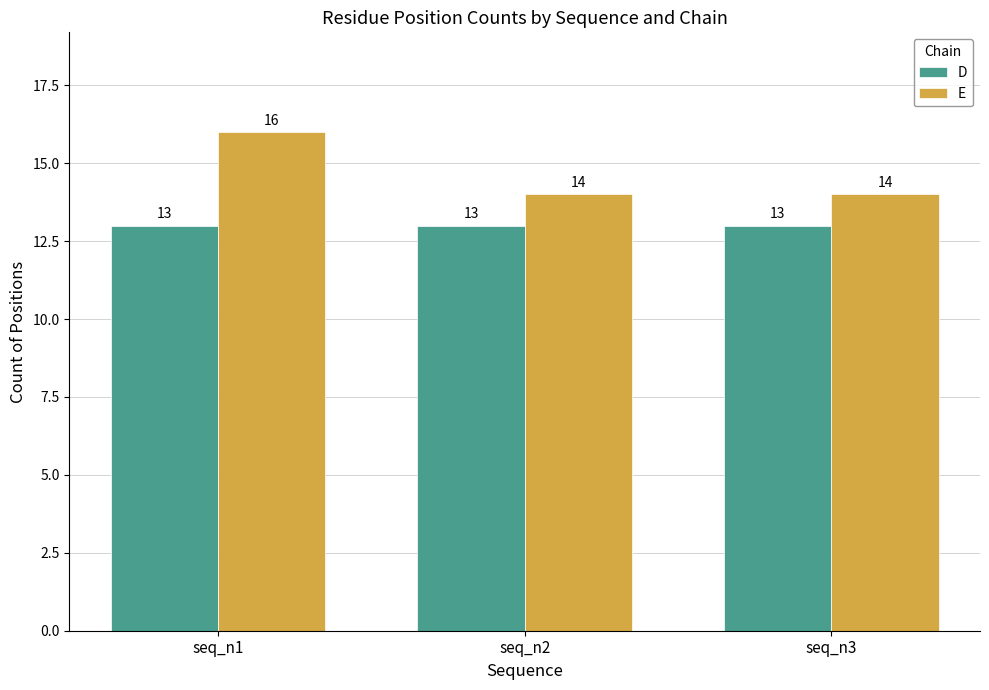

At which category is the sum across all series the highest?

seq_n1